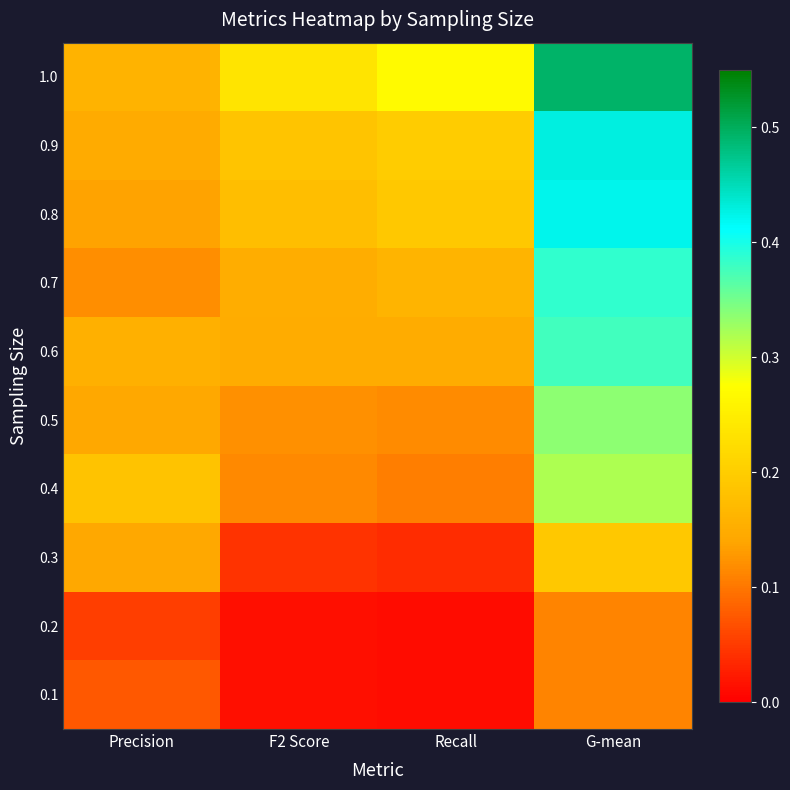

Which category has the highest value across all series?

G-mean